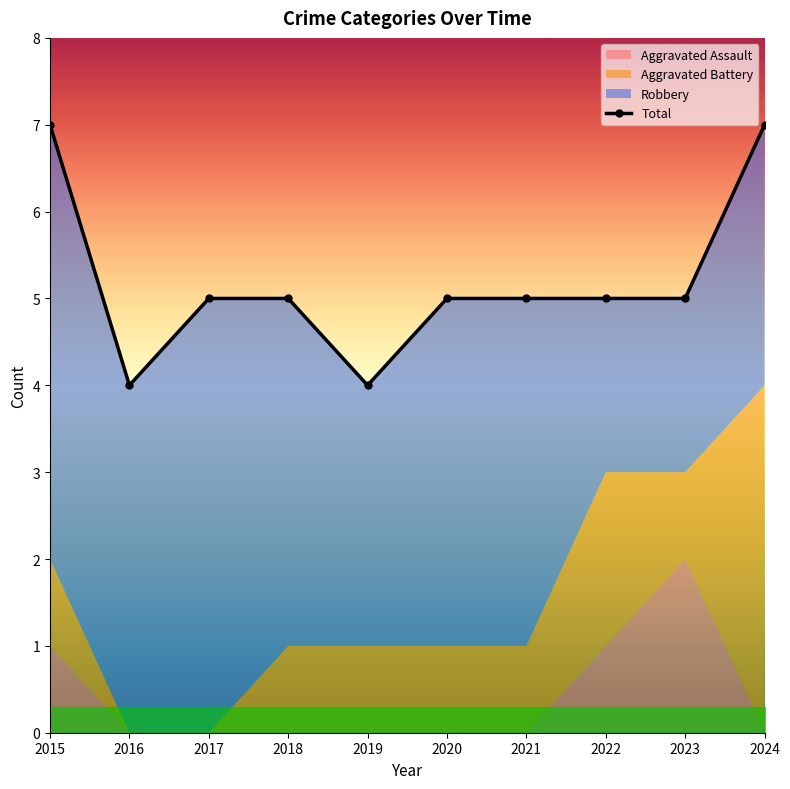

The chart shows a value of 5 at 2017. True or false?

True